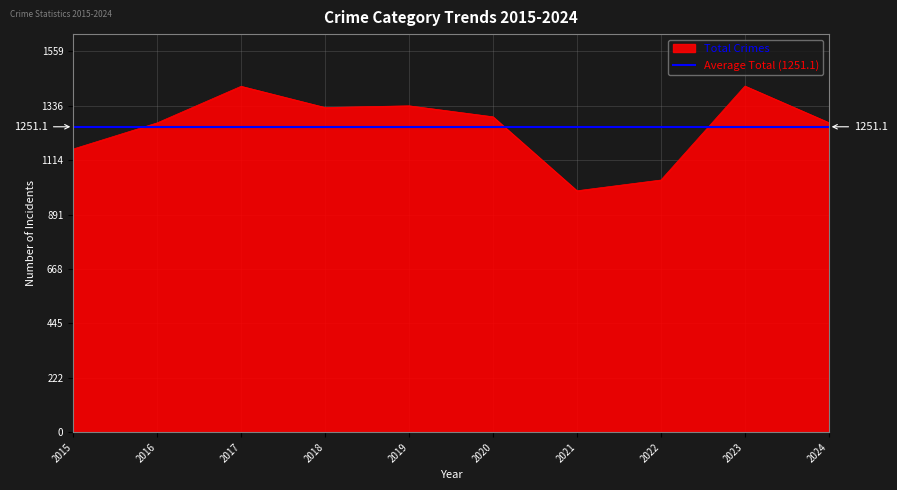

Rank the series by their maximum value, from lowest to highest.

Average Total (1251.1), Total Crimes